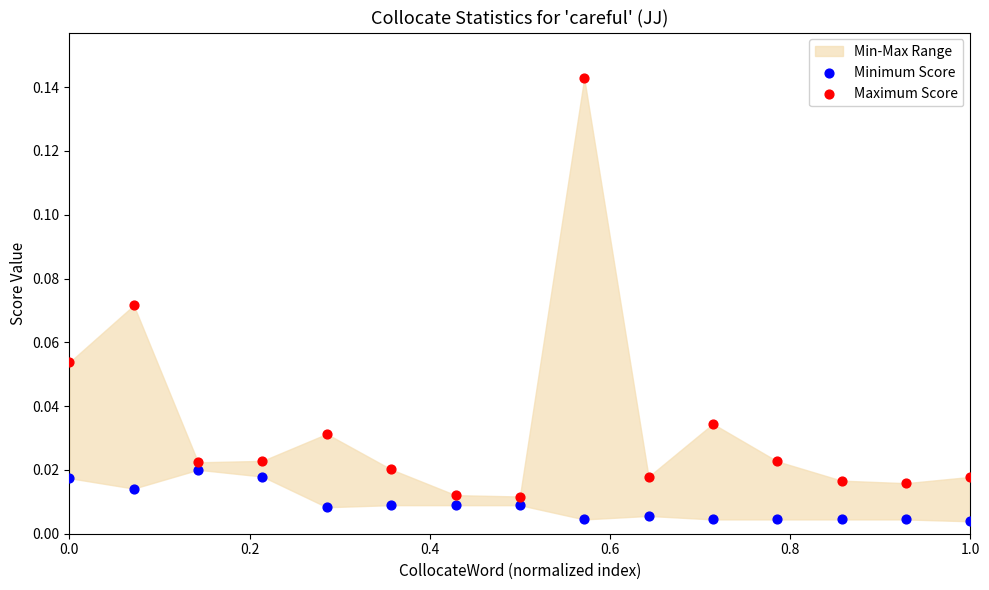

Across all data points, what is the range of X values (max minus min)?

1.0